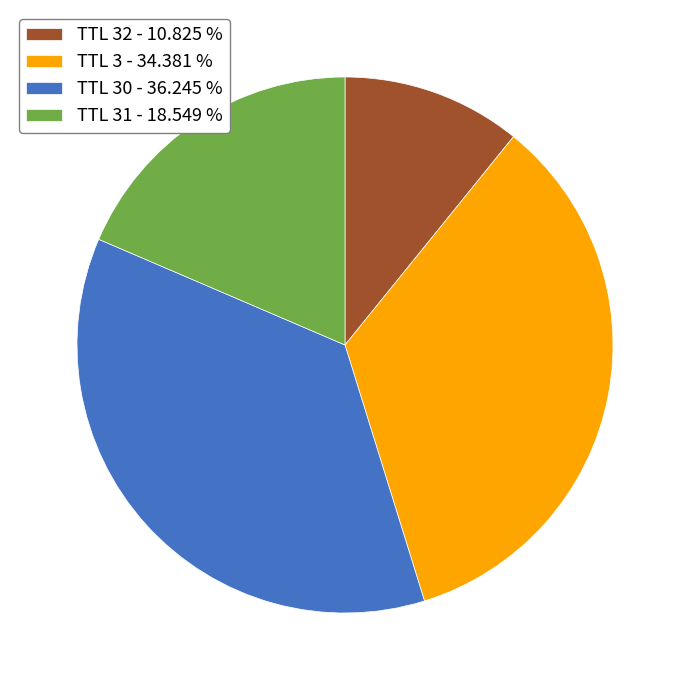

How many segments does this pie chart have?

4